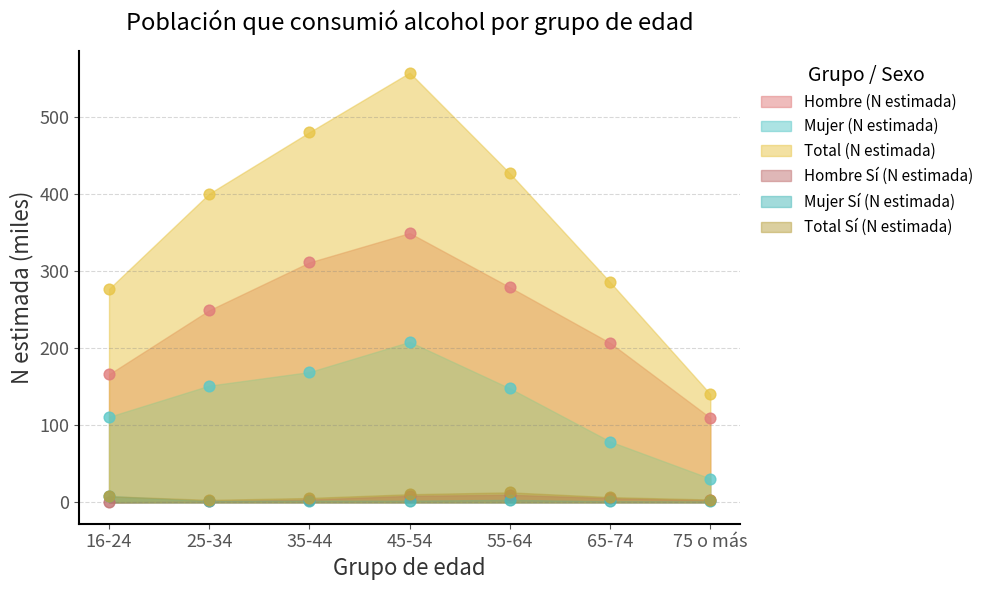

Is the value of Hombre Sí (N estimada) at 55-64 greater than the value of Total (N estimada) at 45-54?

No